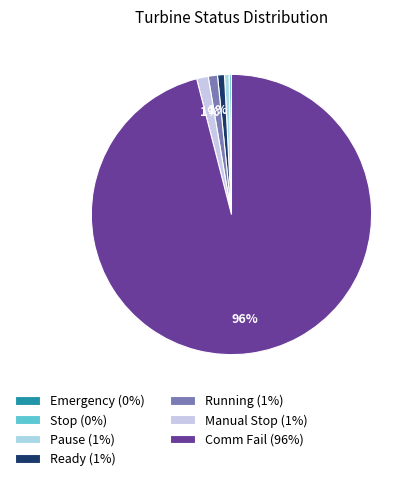

What is the smallest slice in the pie chart?

Emergency